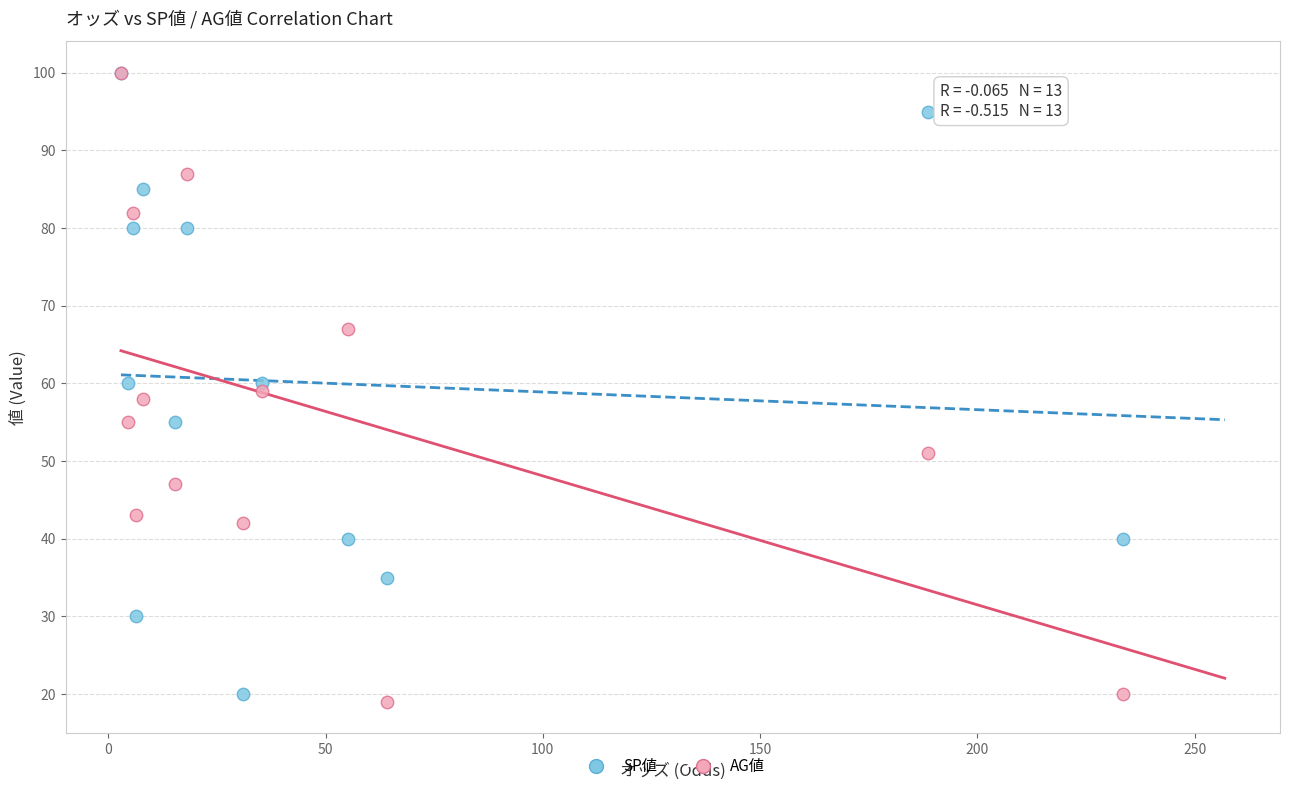

Which series contains the lowest Y value?

AG値